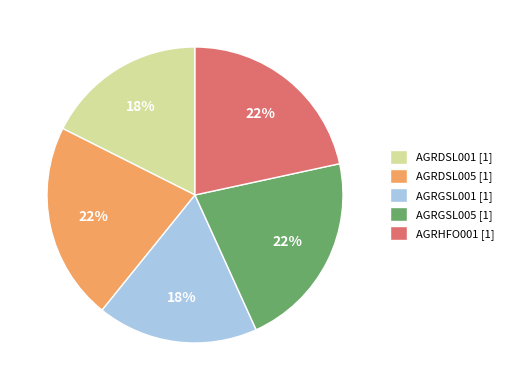

Is AGRGSL005 the majority of the pie?

No